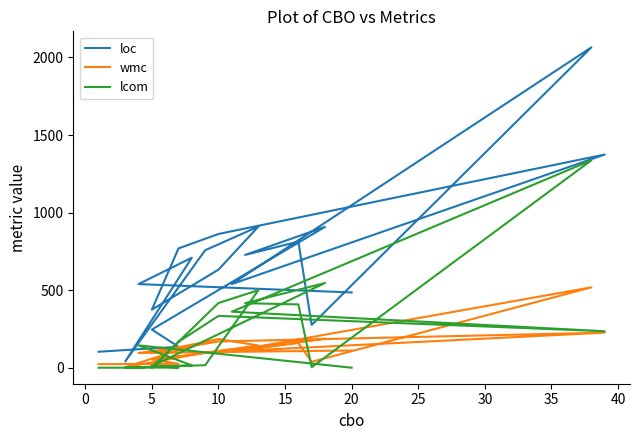

What is the difference between the wmc values at 20 and 15?

42